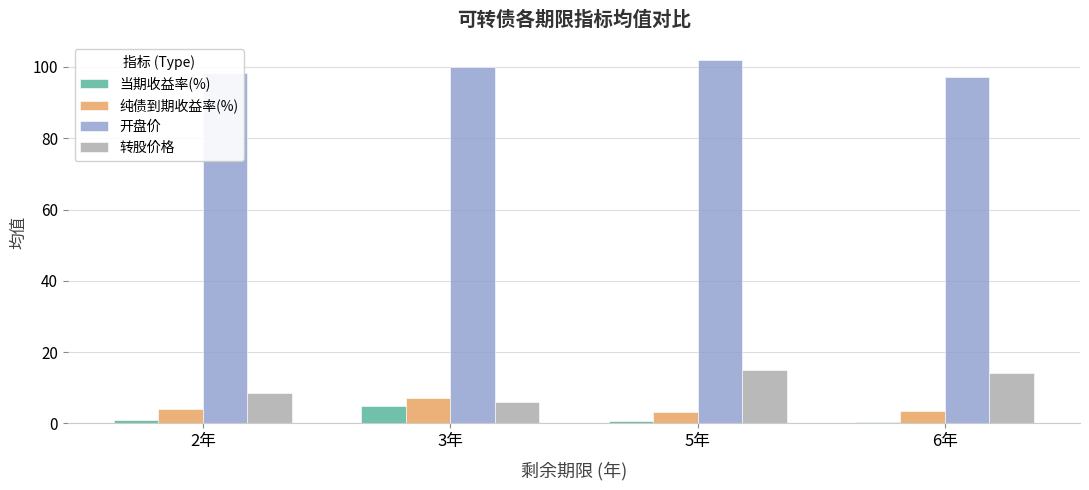

What position from the right is 2年?

4